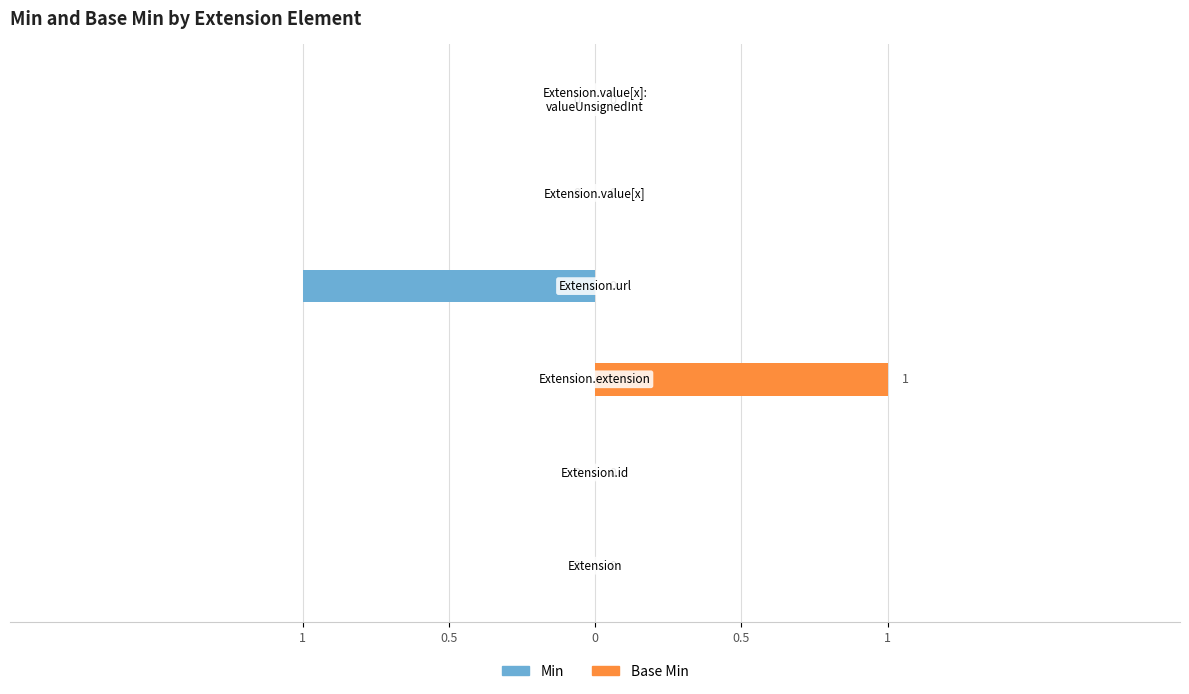

Between 1 and 5, which series saw the biggest shift?

Min